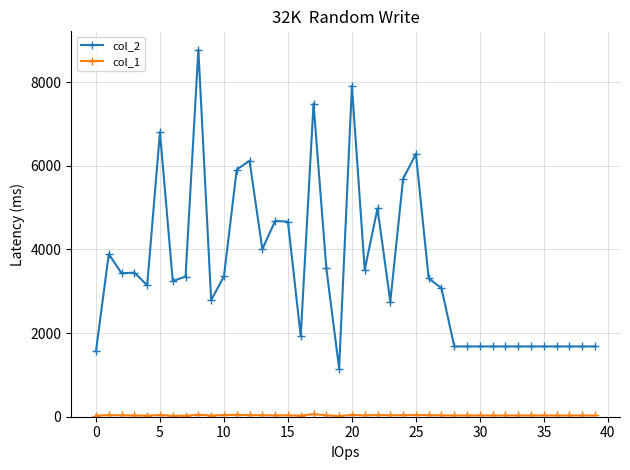

What is the greatest value displayed?

8775